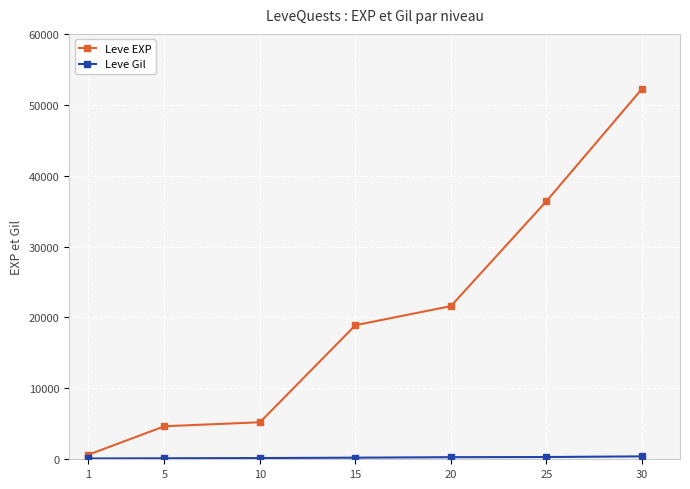

How many data points in Leve EXP are less than 18910?

3